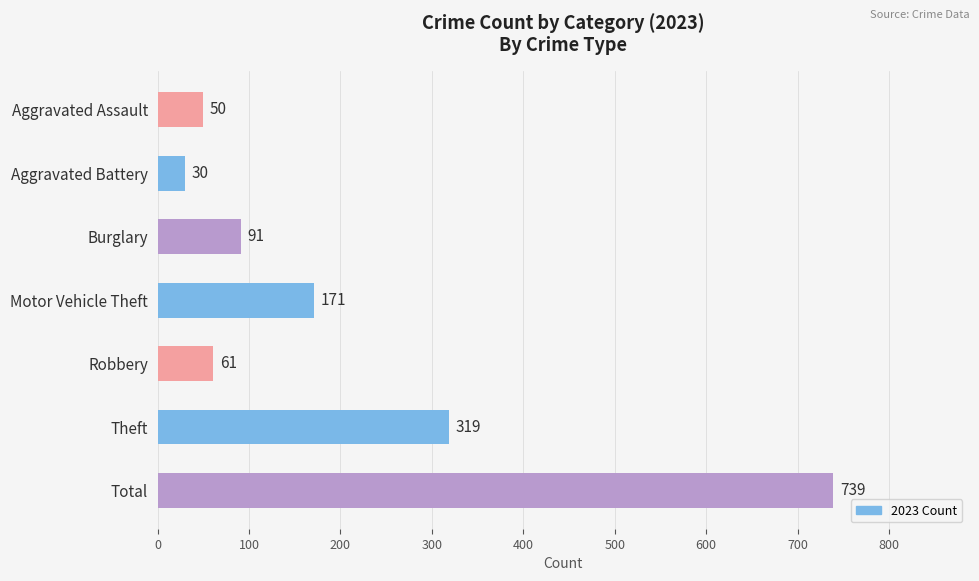

Where is the data nearest to the value 384?

Theft